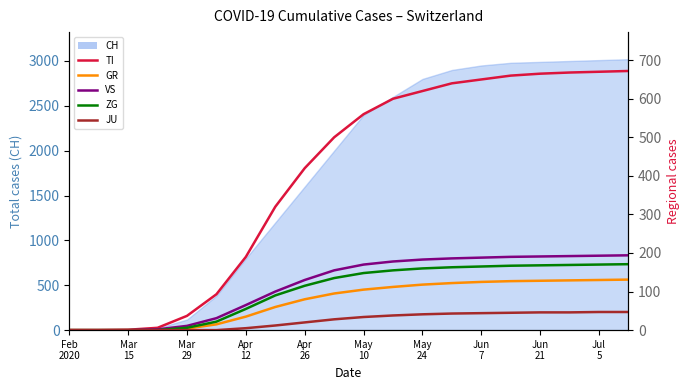

What is the sum of the JU values at Jun 21 and Apr 26?

66